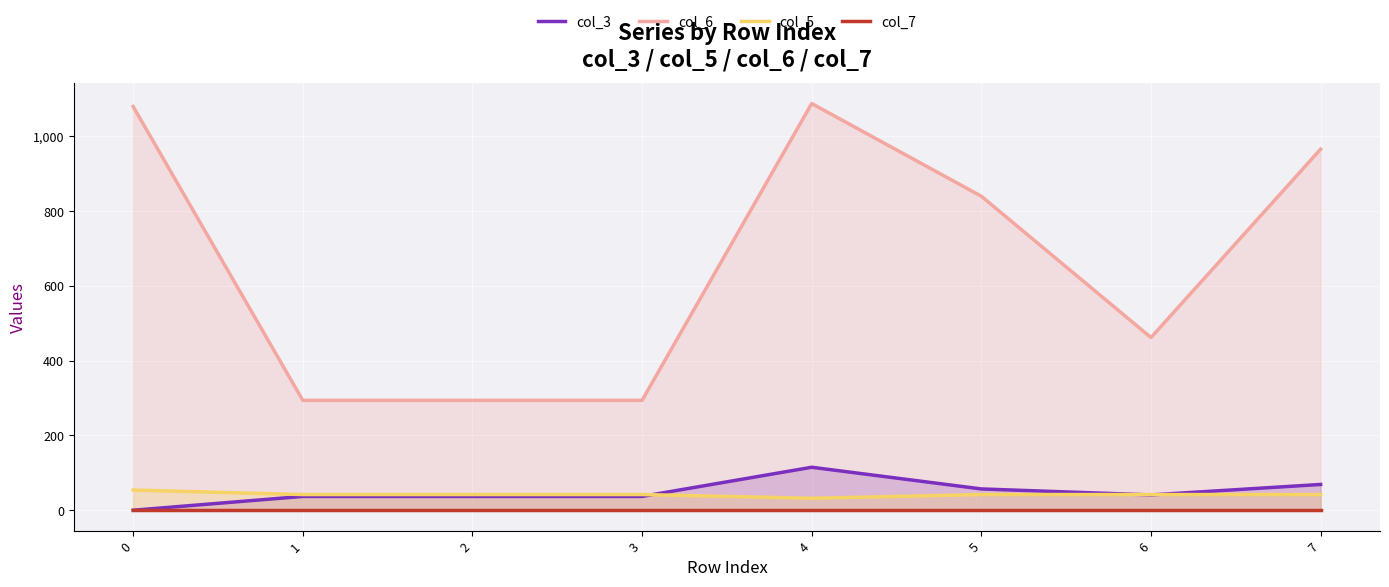

Reading right to left, what are all the values shown in this chart?

col_3: 69	41	57	115	37	37	37	0
col_6: 966	462	840	1088	294	294	294	1080
col_5: 42	42	42	32	42	42	42	54
col_7: 0	0	0	0	0	0	0	0